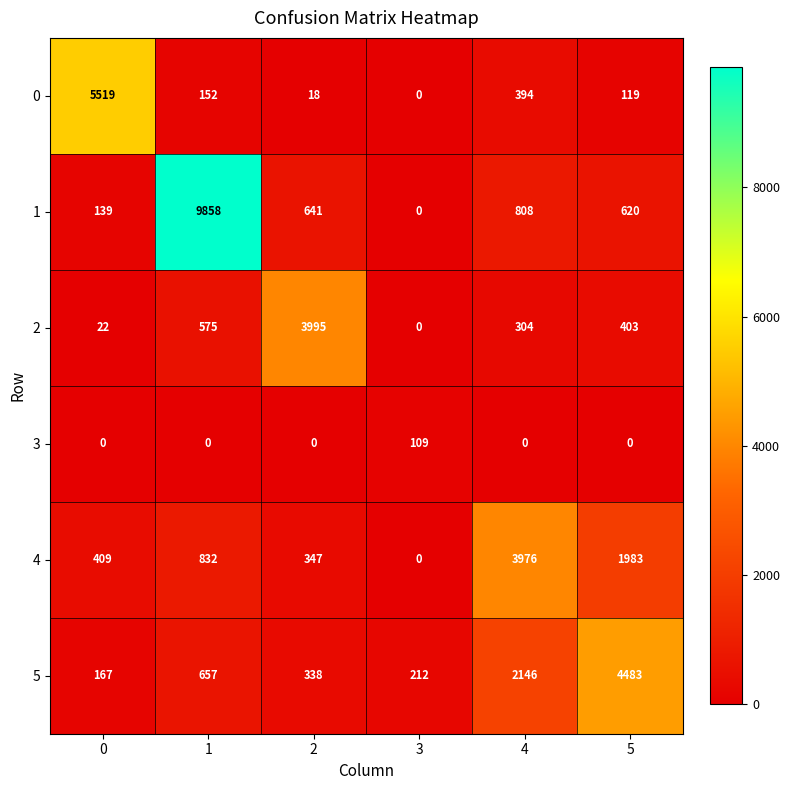

Is the value of 4 at 0 greater than the value of 1 at 4?

No